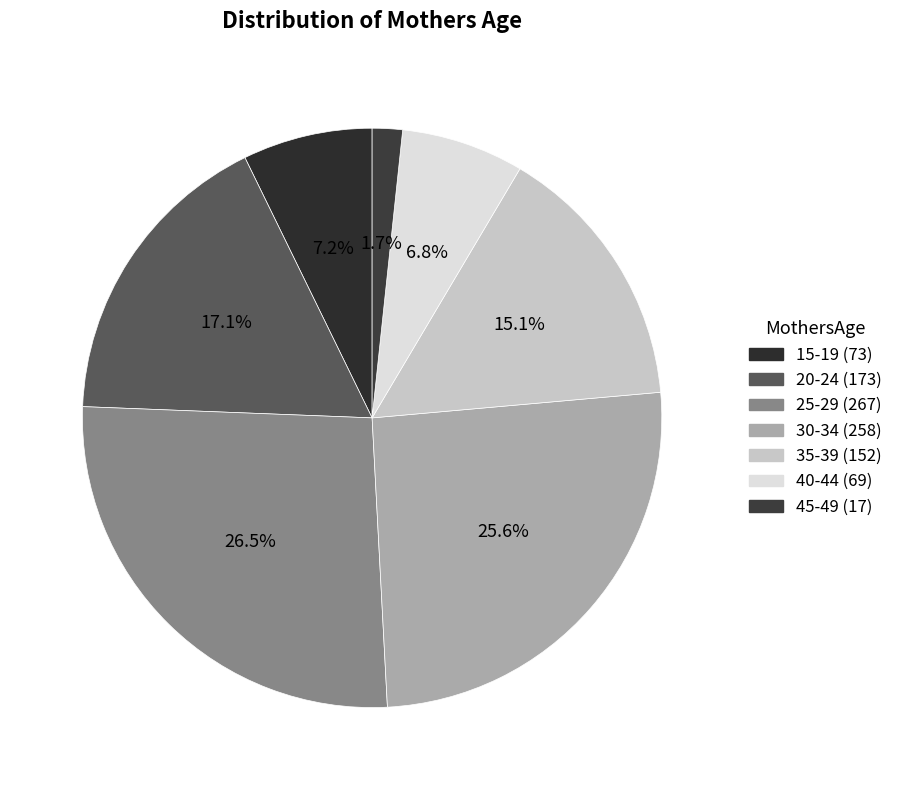

The 35-39 slice represents 15% of the pie. True or false?

True